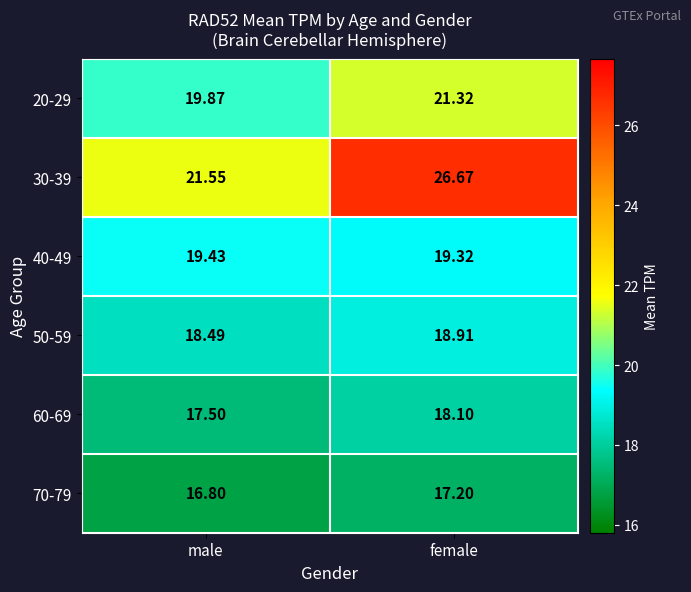

At female, list the series in order from largest to smallest.

30-39, 20-29, 40-49, 50-59, 60-69, 70-79